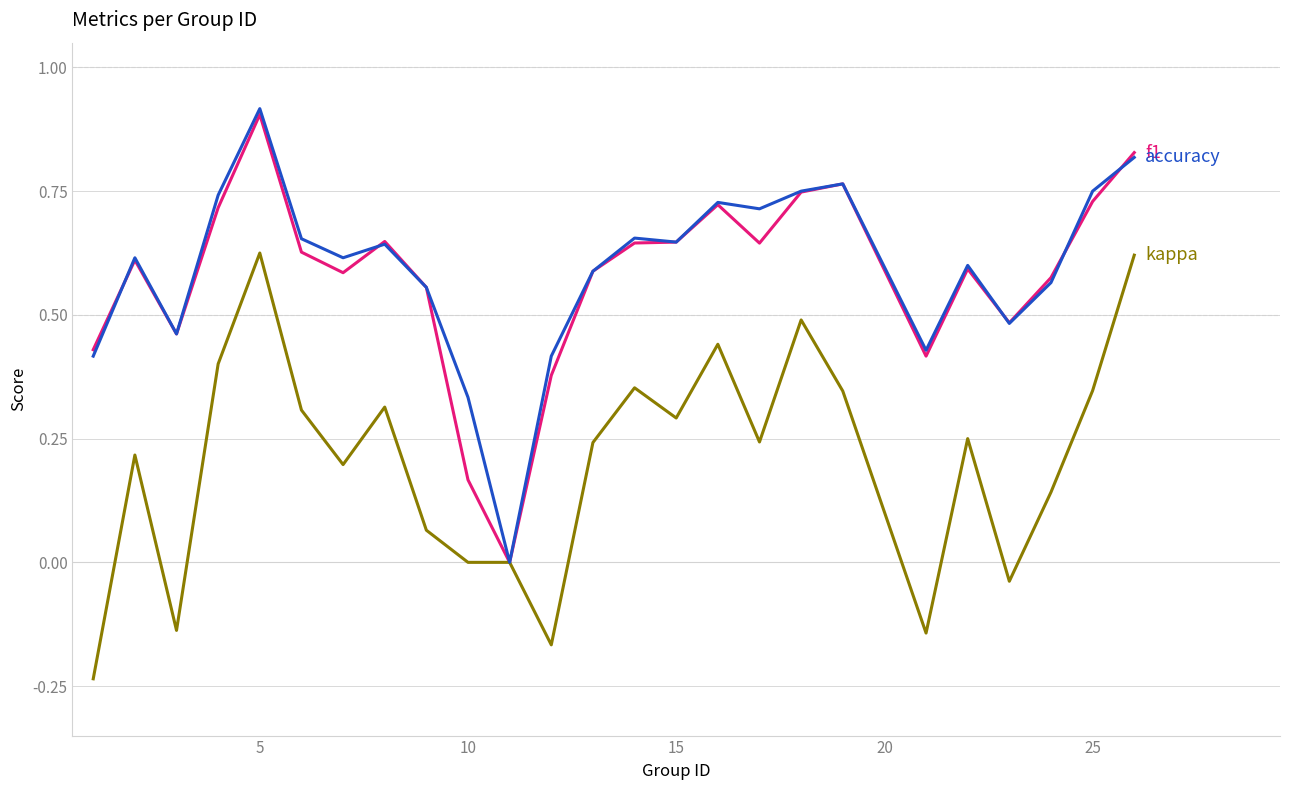

Count the number of data series in this chart.

3